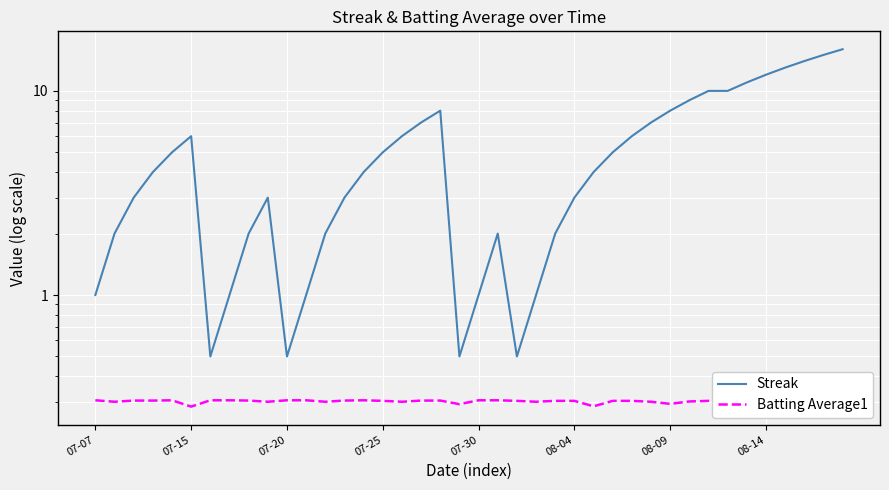

Between 23 and 38, which series saw the biggest shift?

Streak